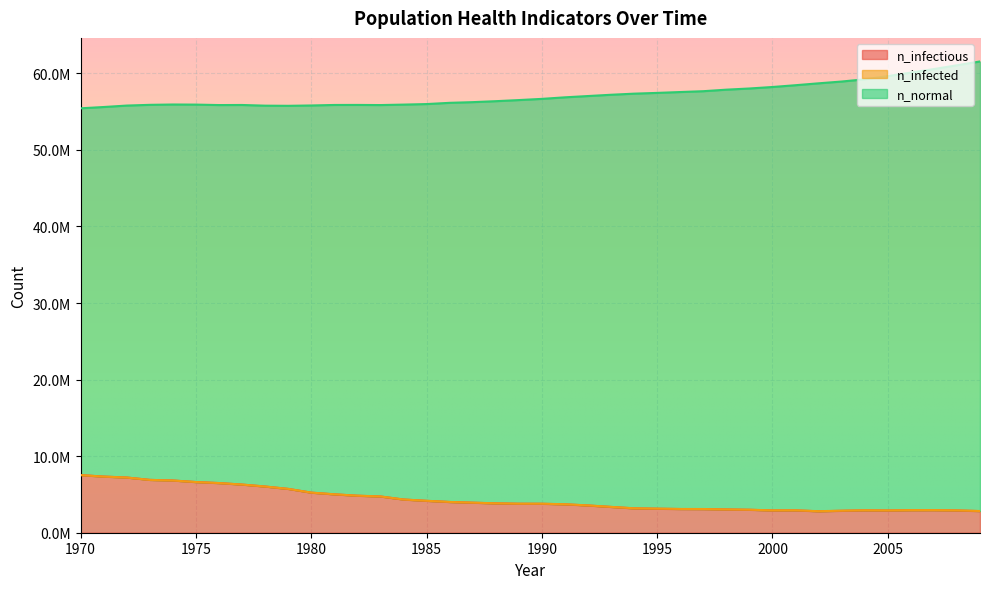

Is it true that n_infectious equals 6484347.0 at 1976?

True